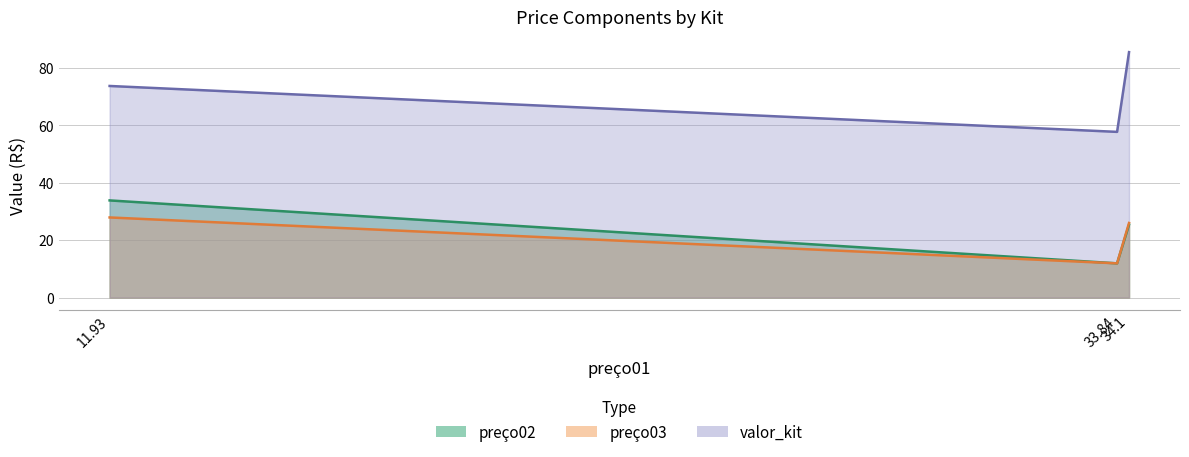

How many distinct data groups are displayed?

3